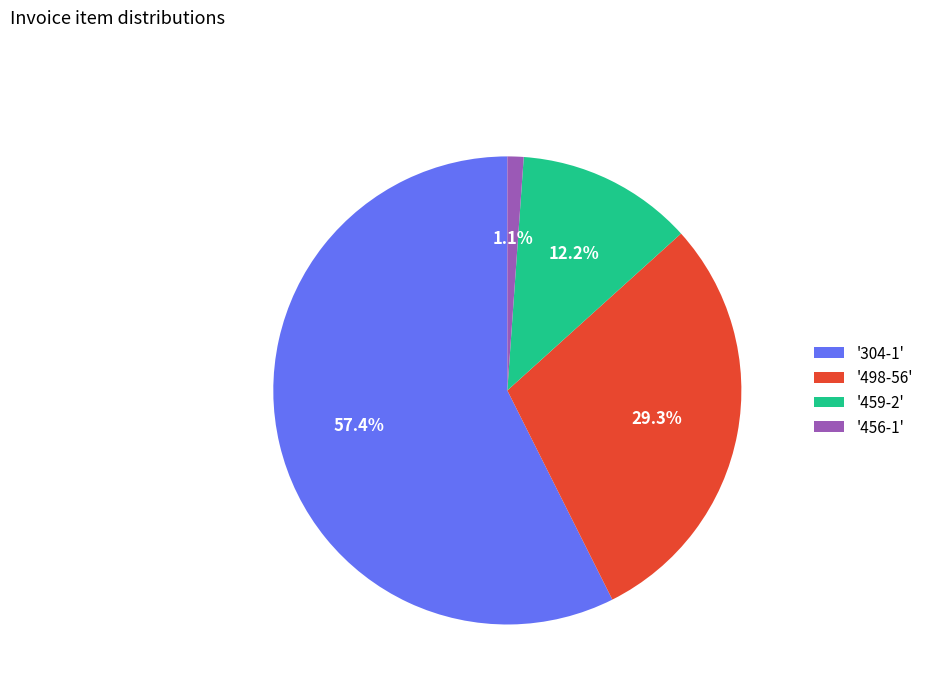

Is the sum of '456-1' and '459-2' greater than half?

No